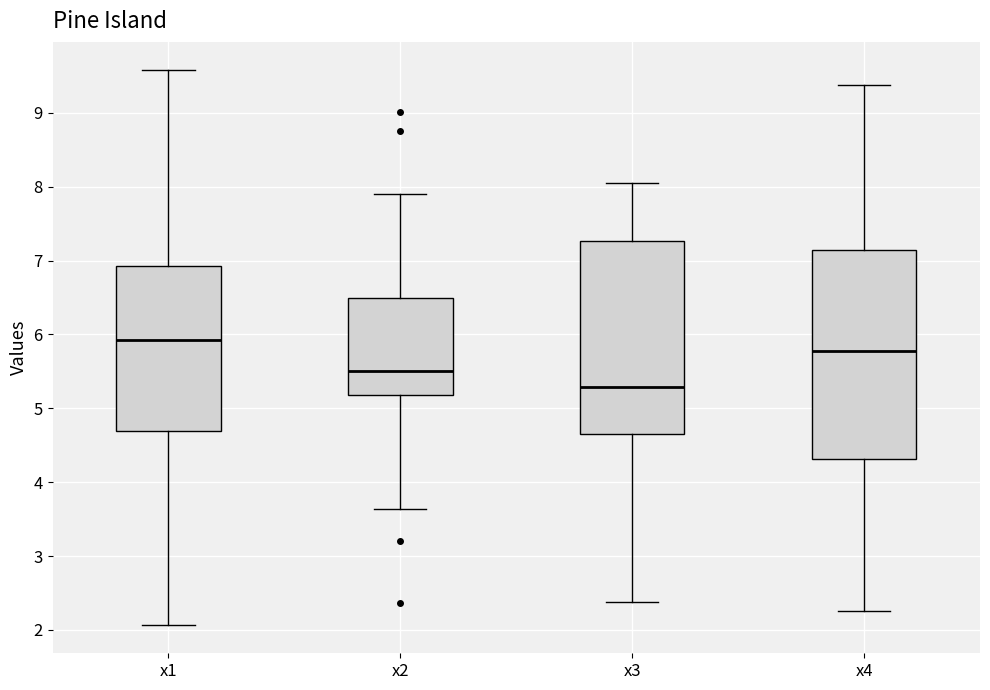

Reading left to right, transcribe this box plot: for each box, give where its median line is, the range the box spans, and where its two whiskers end, as read against the y-axis. The values are not printed on the chart, so give them approximately, as read against the axis.

x1: median 5.9, box 4.7 to 6.9, whiskers 2.1 to 9.6
x2: median 5.5, box 5.2 to 6.5, whiskers 3.6 to 7.9
x3: median 5.3, box 4.7 to 7.3, whiskers 2.4 to 8.1
x4: median 5.8, box 4.3 to 7.1, whiskers 2.3 to 9.4